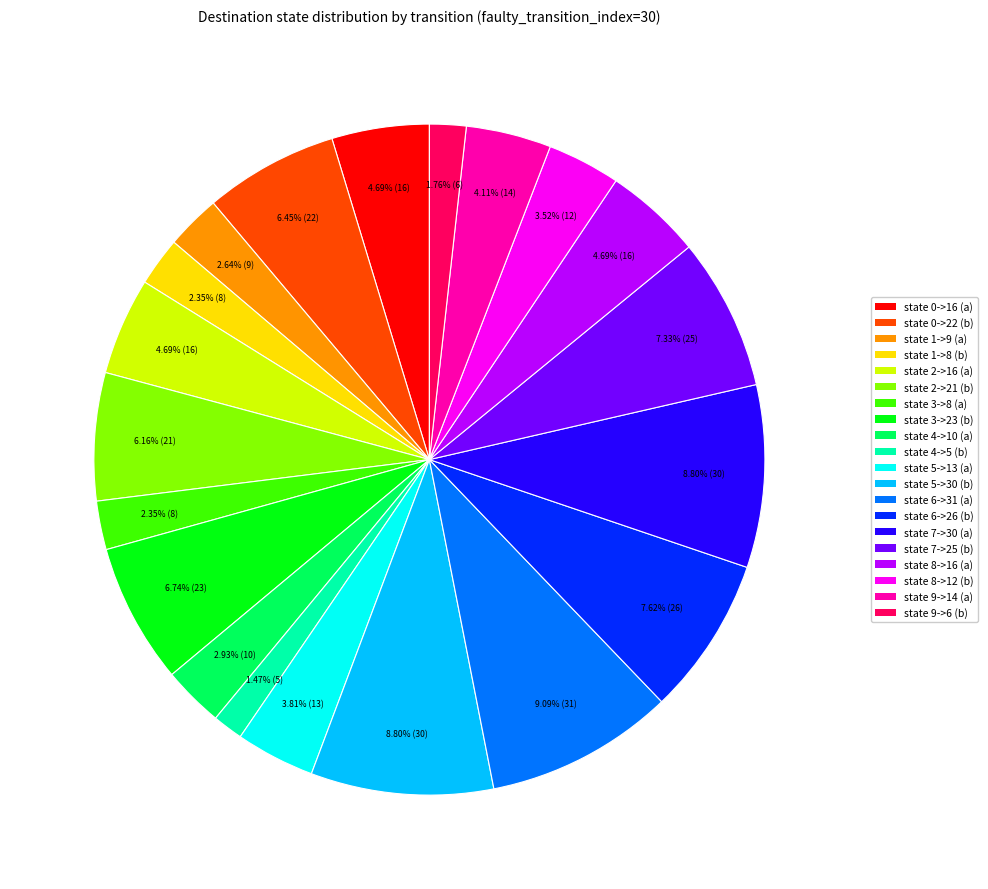

Which has a higher value, state 1->8 (b) or state 4->10 (a)?

state 4->10 (a)